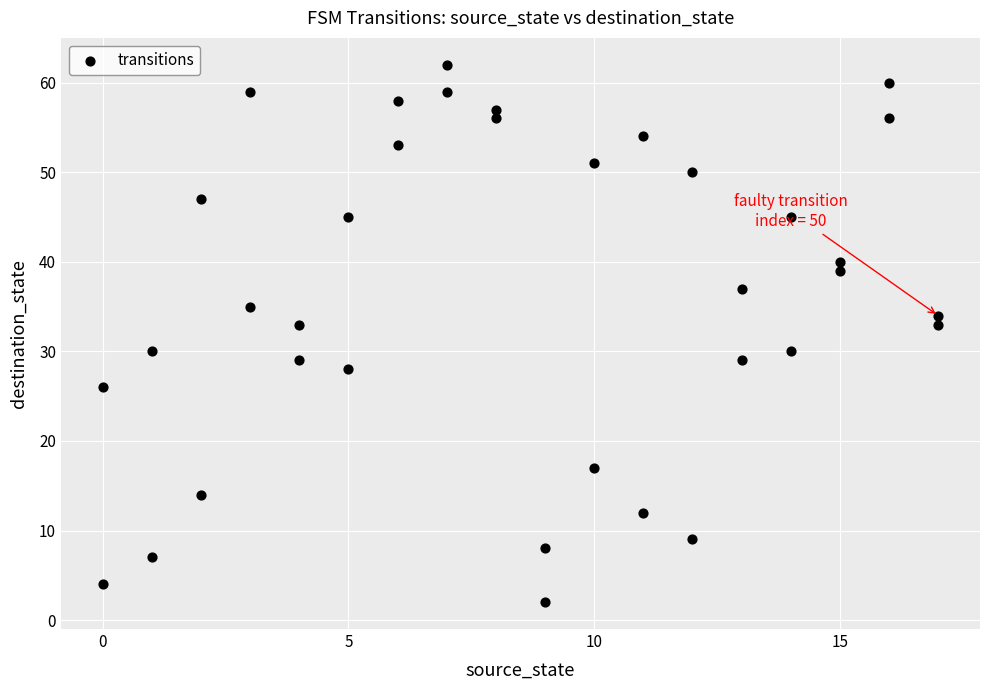

What is the range of Y values (max minus min)?

60